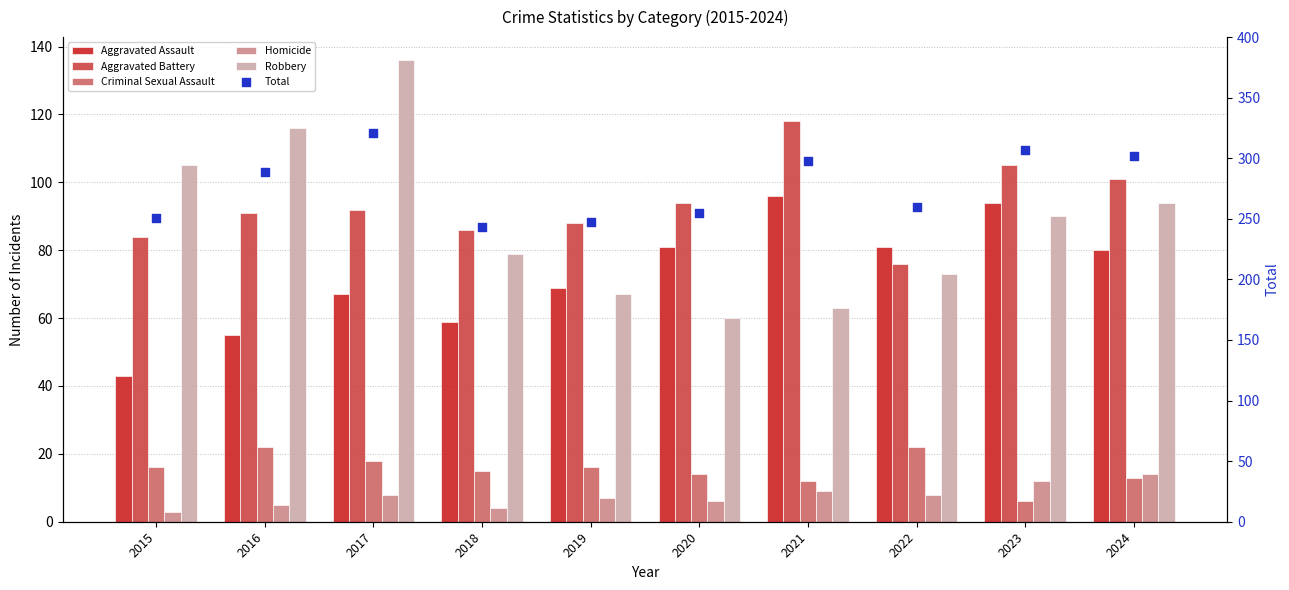

At which category is the sum across all series the highest?

2017